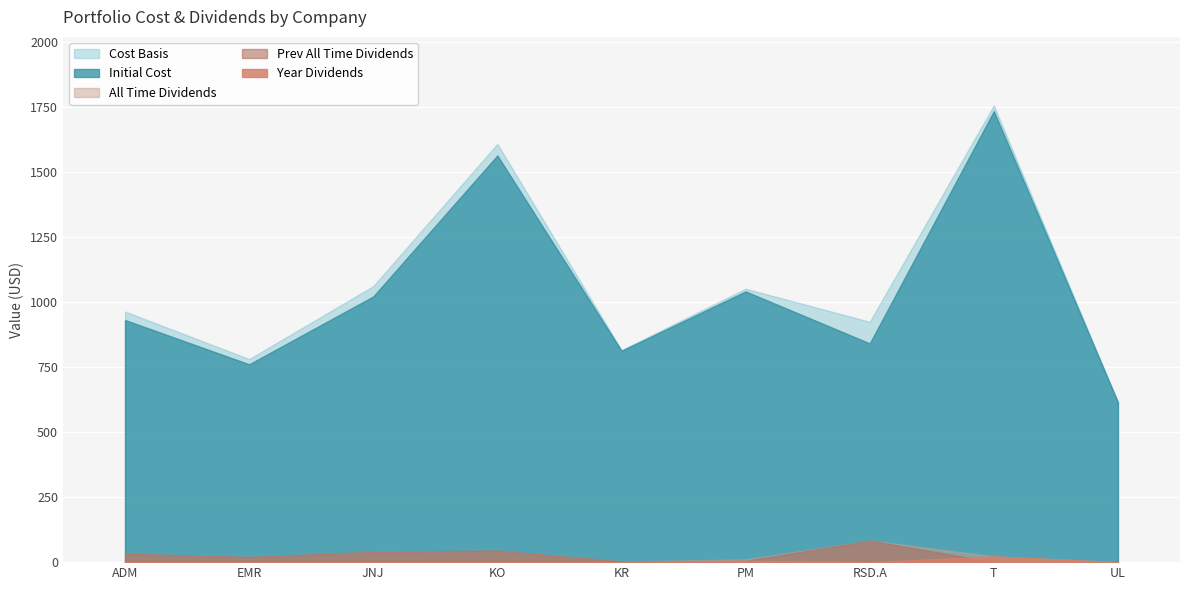

Where is the first local maximum for Cost Basis?

KO